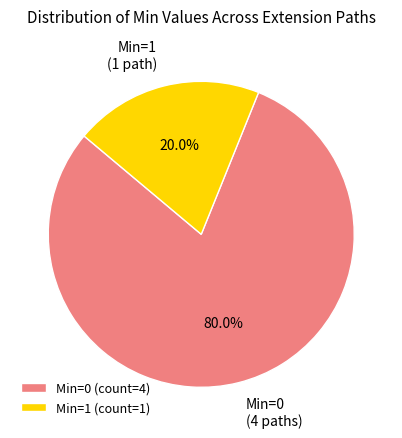

What portion of the pie excludes Min=0 (4 paths)?

20.0%